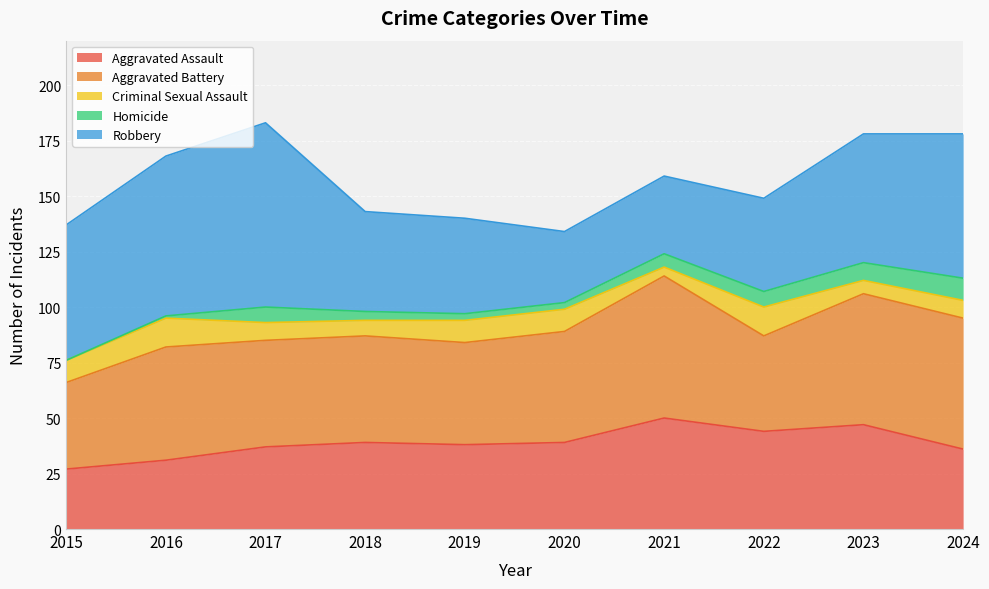

What is the maximum value shown in the chart?

83